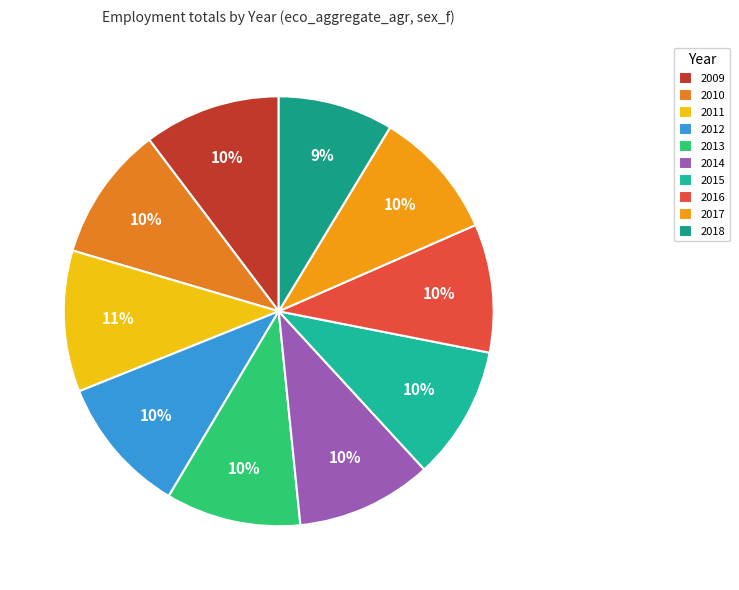

Count the number of slices in the pie.

10